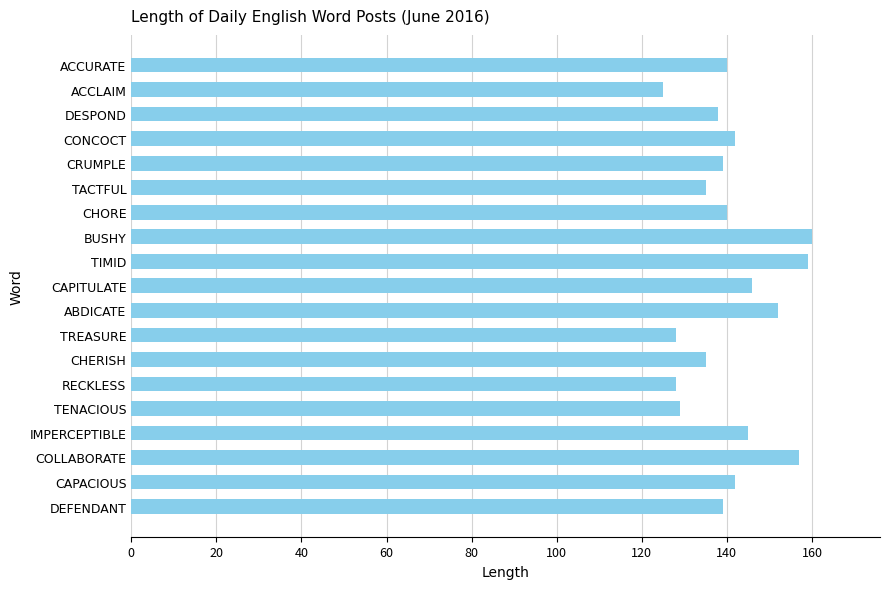

What is the average value?

141